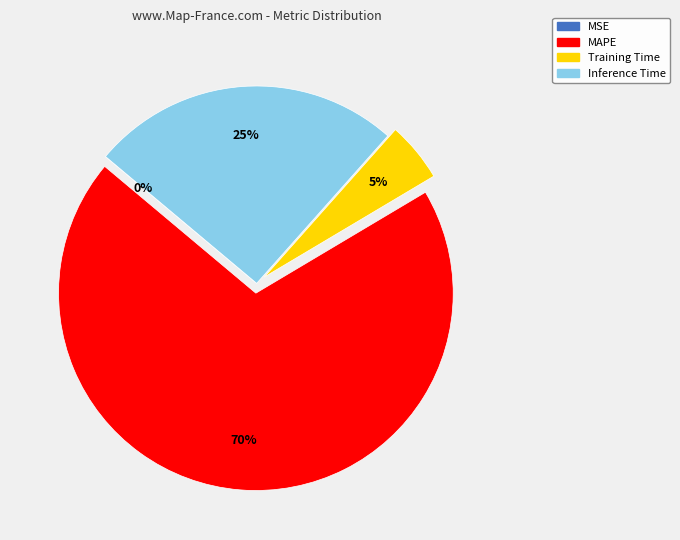

Which slice is the largest?

MAPE